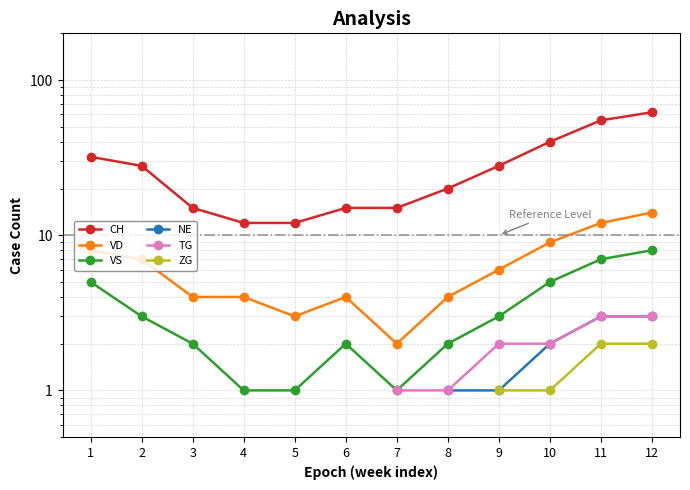

True or false: ZG and NE cross at least once.

False